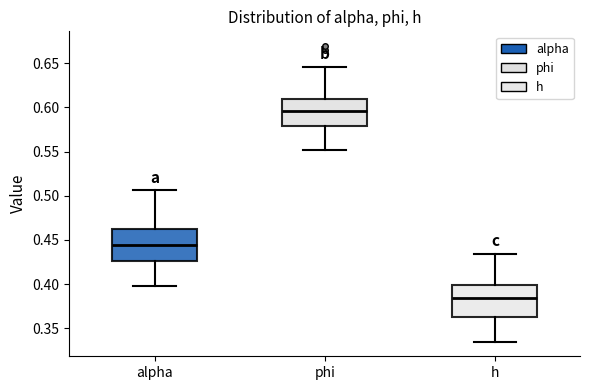

Which box has the lowest median line?

h